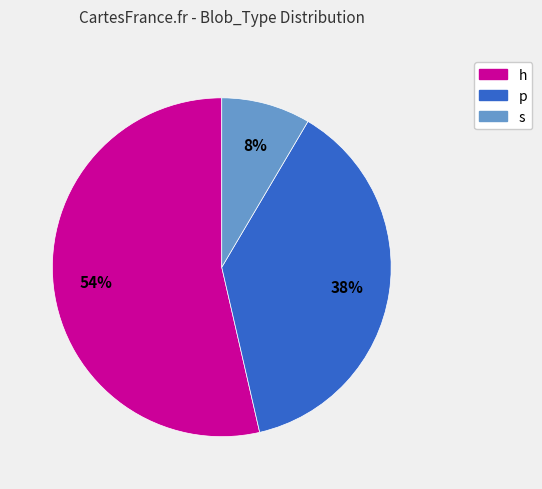

Which slice represents more than half of the pie?

h